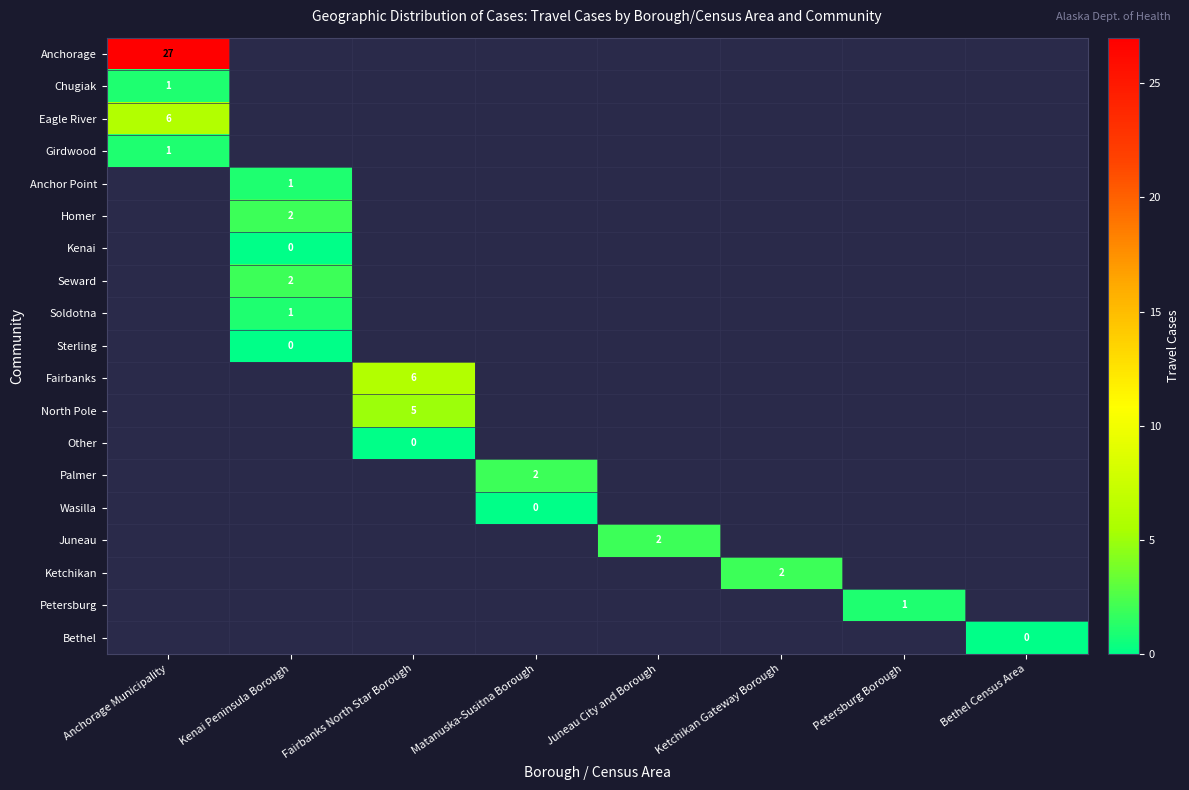

Is it true that Homer equals 3 at Kenai Peninsula Borough?

False